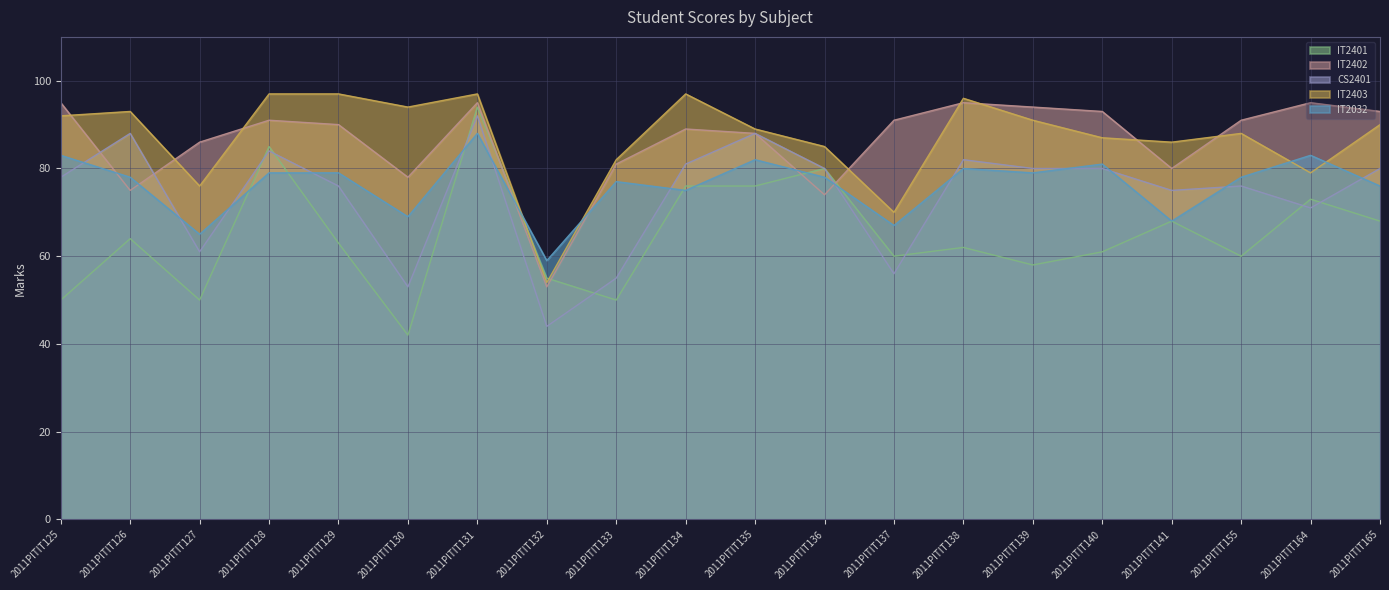

What is the minimum value for IT2403?

54